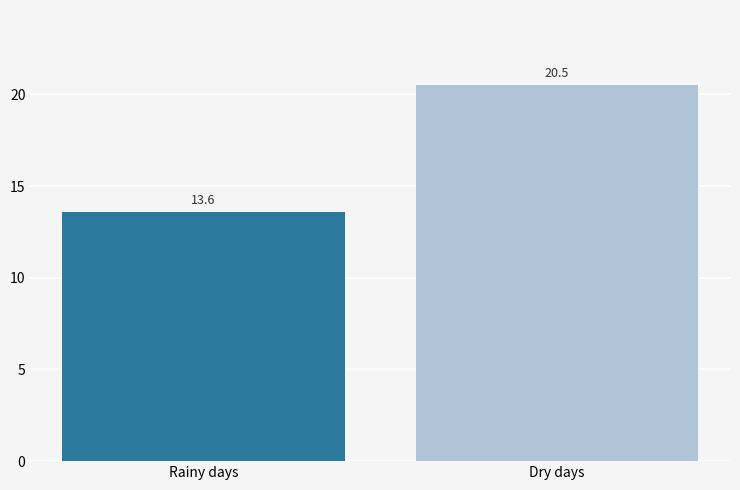

Reading left to right, list all the values displayed in this chart.

Rainy days=13.6	Dry days=20.5